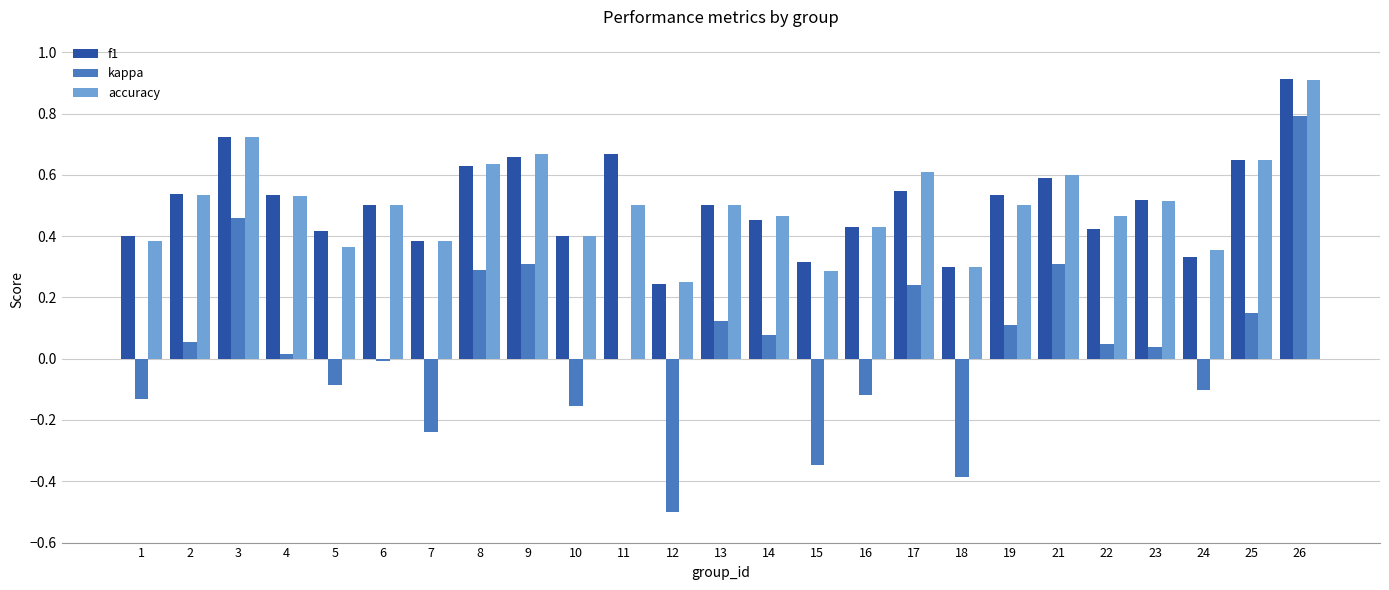

Is it true that kappa equals -0.0 at 16?

False